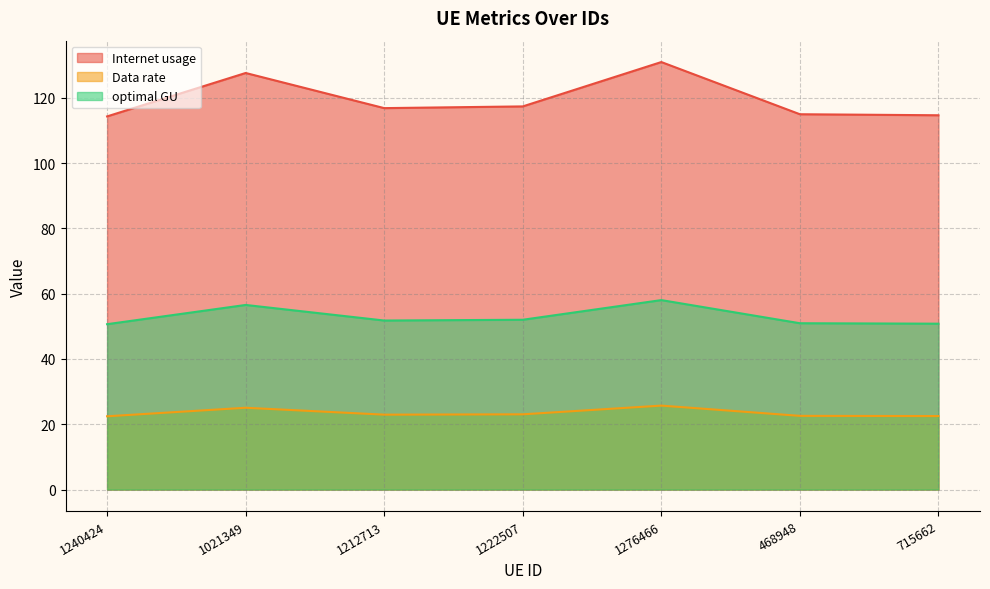

How many interior local valleys does the Internet usage series have?

1